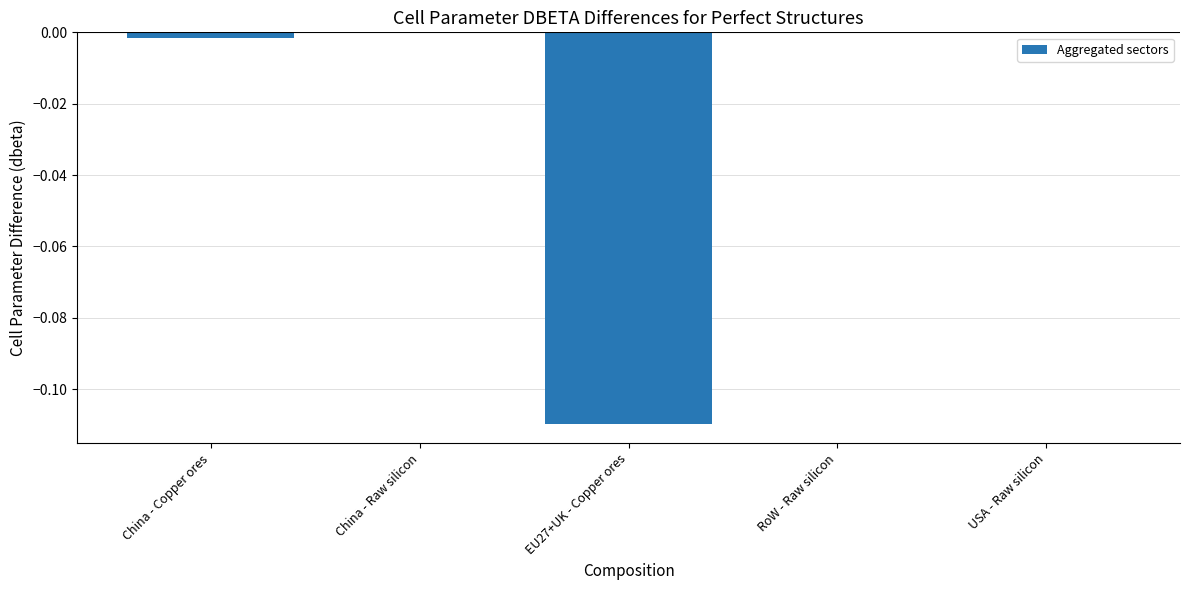

Is it true that the value at China - Raw silicon is 0.0?

True